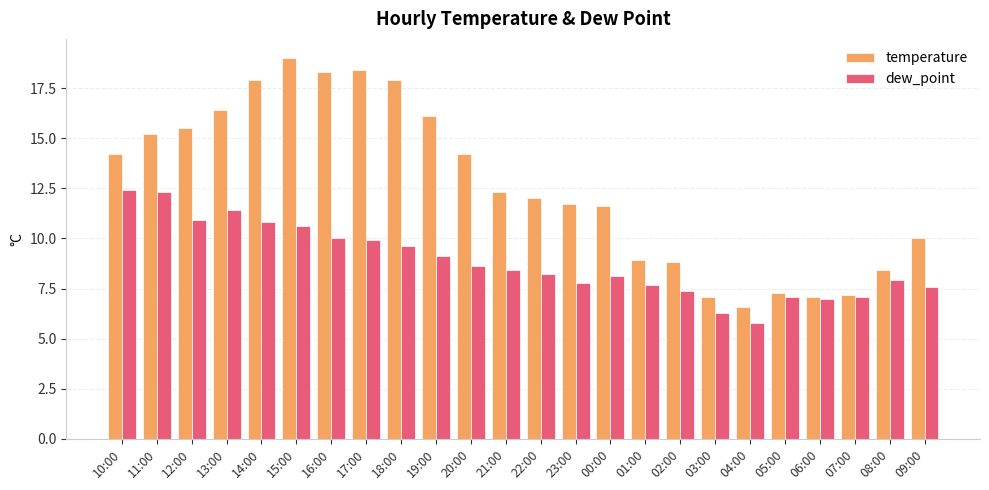

How many groups of bars are there?

24